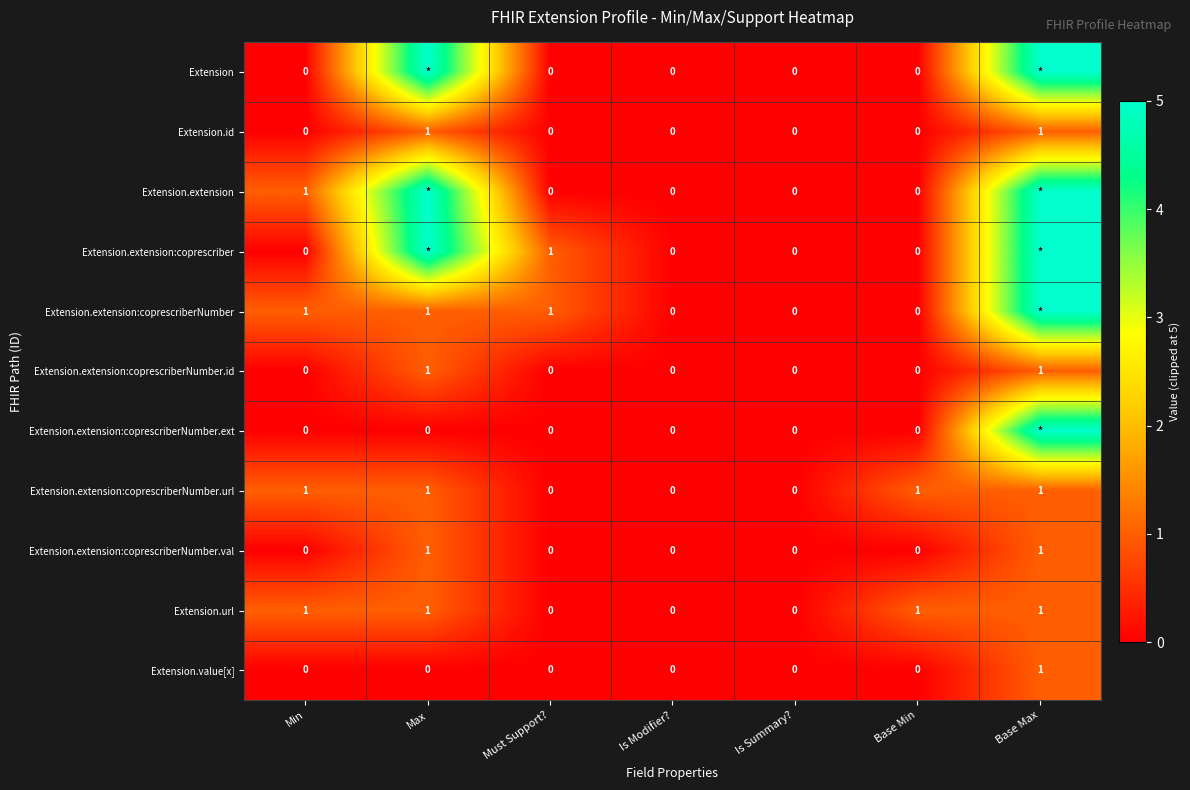

What is the sum of all Extension.url values?

4